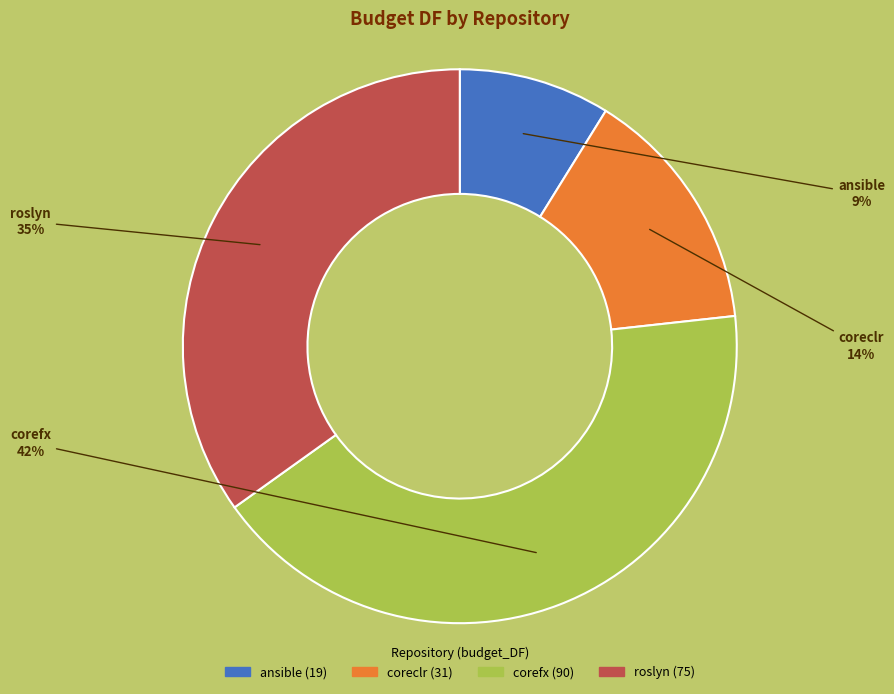

Do ansible and coreclr together represent more than half of the pie?

No